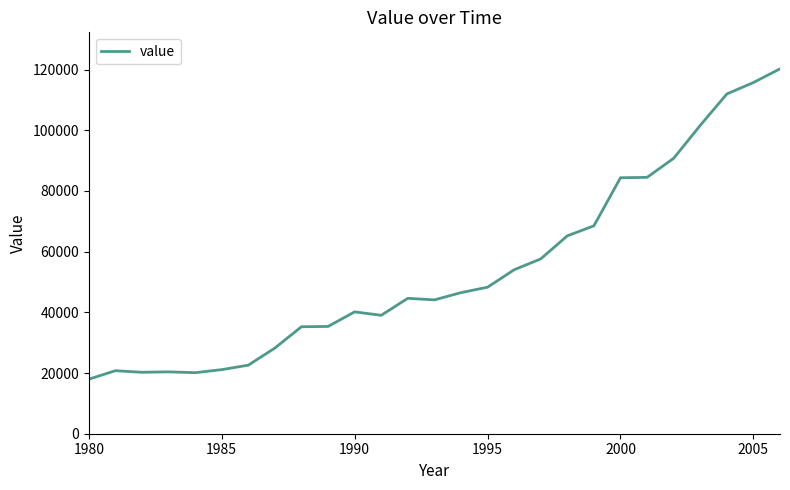

What is the smallest value displayed?

17965